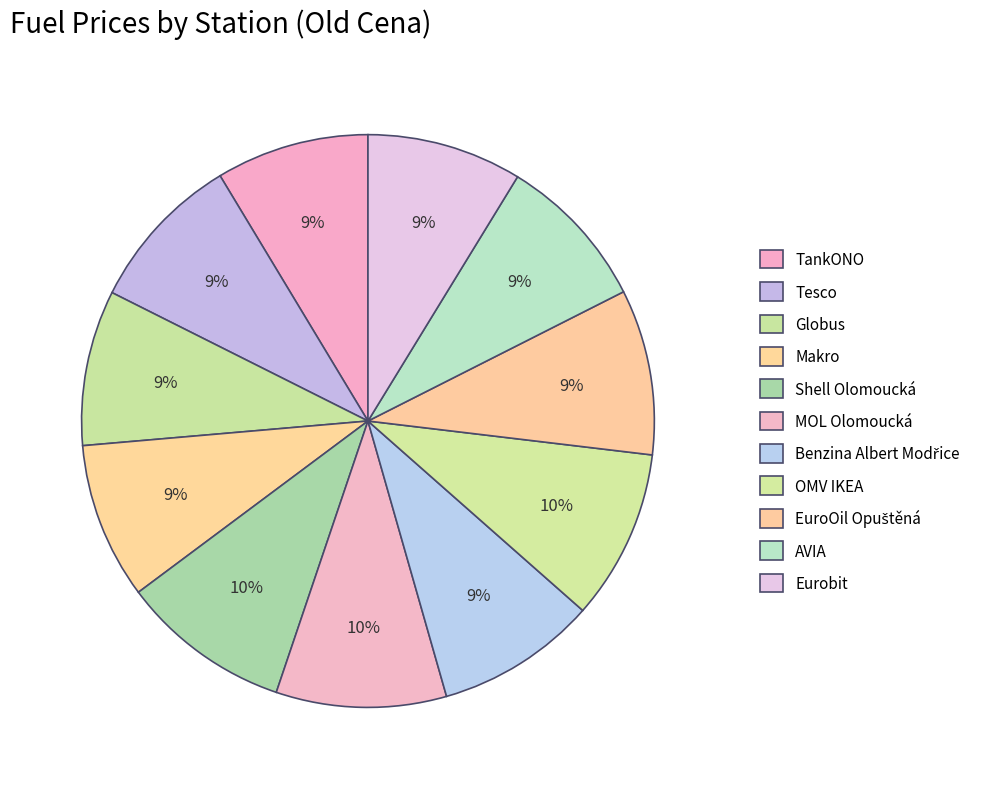

How many slices are in this pie chart?

11